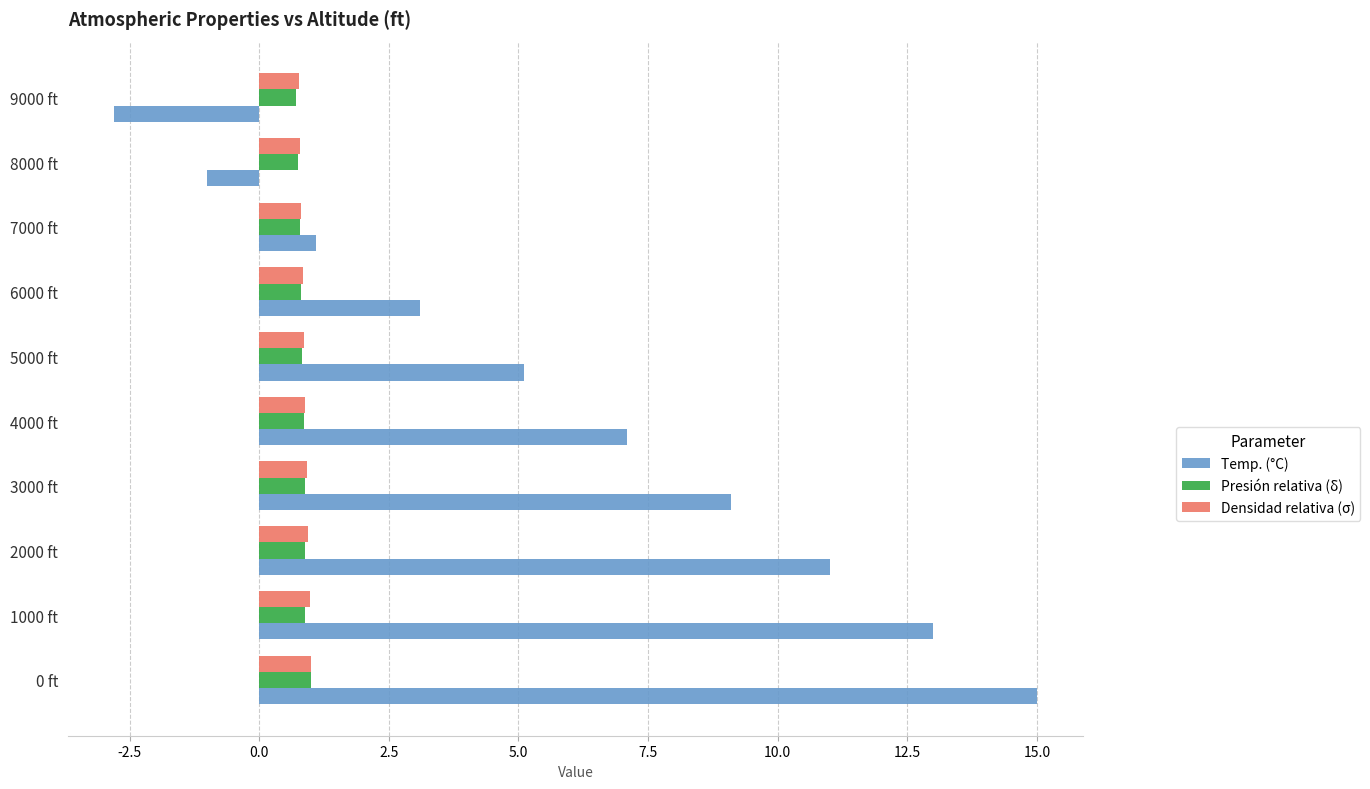

True or false: Temp. (°C) has a value of -1.6 at 8000 ft.

False